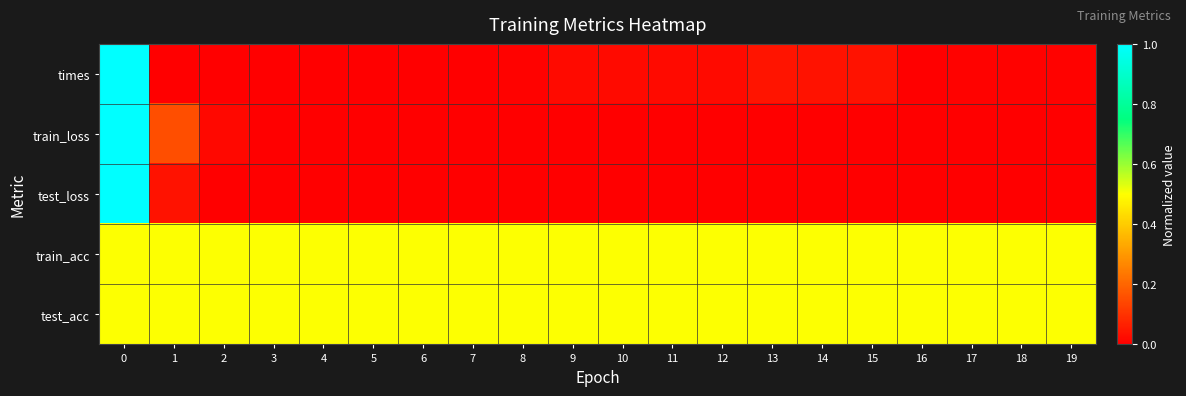

Reading left to right, transcribe all the data shown in this chart.

times: 0=1.0	1=0.0	2=0.0	3=0.0	4=0.0	5=0.0	6=0.0	7=0.0	8=0.0	9=0.0	10=0.0	11=0.0	12=0.0	13=0.0	14=0.0	15=0.0	16=0.0	17=0.0	18=0.0	19=0.0
train_loss: 0=1.0	1=0.2	2=0.0	3=0.0	4=0.0	5=0.0	6=0.0	7=0.0	8=0.0	9=0.0	10=0.0	11=0.0	12=0.0	13=0.0	14=0.0	15=0.0	16=0.0	17=0.0	18=0.0	19=0.0
test_loss: 0=1.0	1=0.0	2=0.0	3=0.0	4=0.0	5=0.0	6=0.0	7=0.0	8=0.0	9=0.0	10=0.0	11=0.0	12=0.0	13=0.0	14=0.0	15=0.0	16=0.0	17=0.0	18=0.0	19=0.0
train_acc: 0=0.5	1=0.5	2=0.5	3=0.5	4=0.5	5=0.5	6=0.5	7=0.5	8=0.5	9=0.5	10=0.5	11=0.5	12=0.5	13=0.5	14=0.5	15=0.5	16=0.5	17=0.5	18=0.5	19=0.5
test_acc: 0=0.5	1=0.5	2=0.5	3=0.5	4=0.5	5=0.5	6=0.5	7=0.5	8=0.5	9=0.5	10=0.5	11=0.5	12=0.5	13=0.5	14=0.5	15=0.5	16=0.5	17=0.5	18=0.5	19=0.5